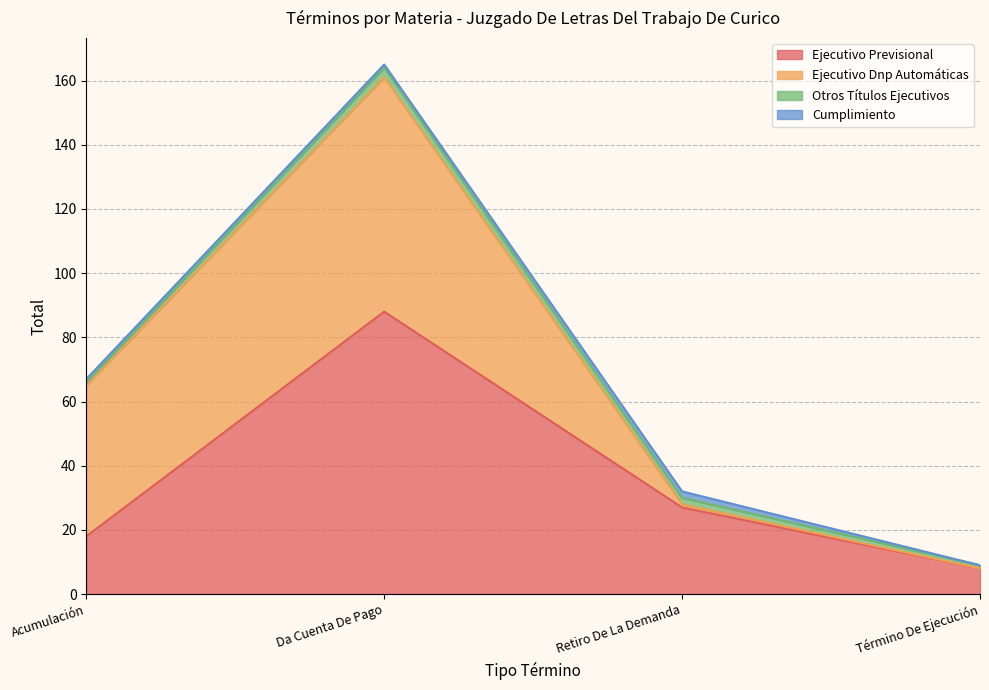

Does the chart have visible grid lines?

Yes